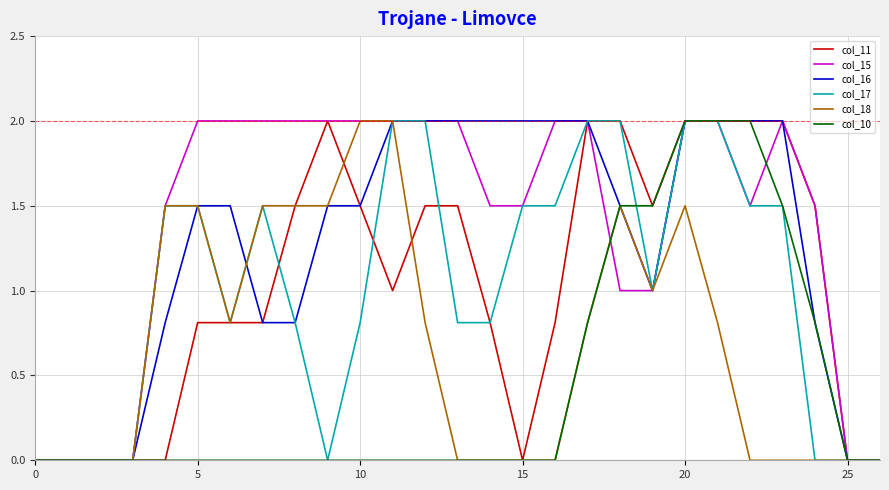

What is the greatest value displayed?

2.0